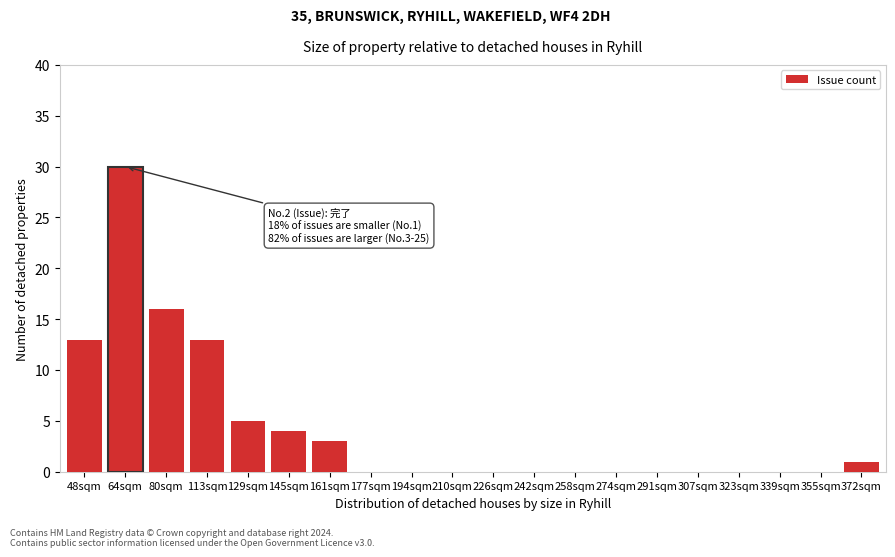

Reading left to right, transcribe all the data shown in this chart.

48sqm=13	64sqm=30	80sqm=16	113sqm=13	129sqm=5	145sqm=4	161sqm=3	177sqm=0	194sqm=0	210sqm=0	226sqm=0	242sqm=0	258sqm=0	274sqm=0	291sqm=0	307sqm=0	323sqm=0	339sqm=0	355sqm=0	372sqm=1